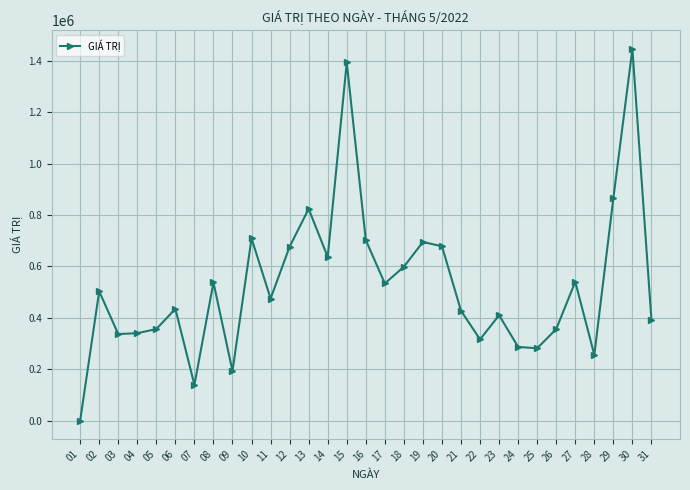

What is the sum of all values?

16349920